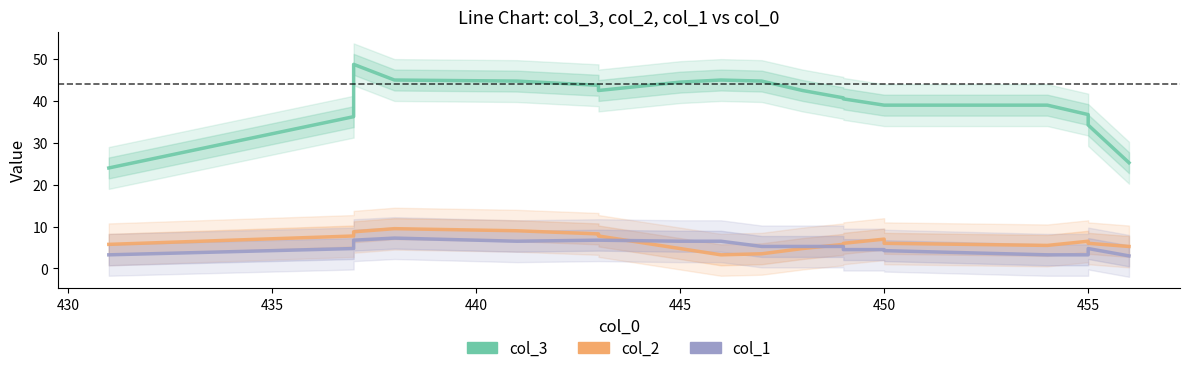

The value of col_3 at 11 is 55.1. True or false?

False